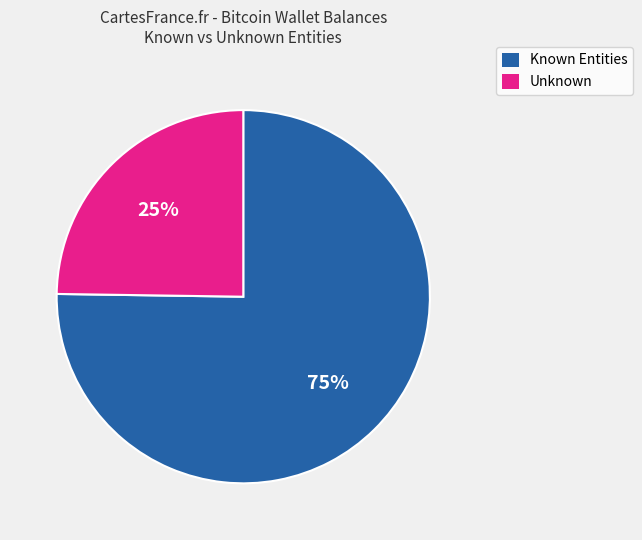

Is there any slice that represents more than half of the pie?

Yes